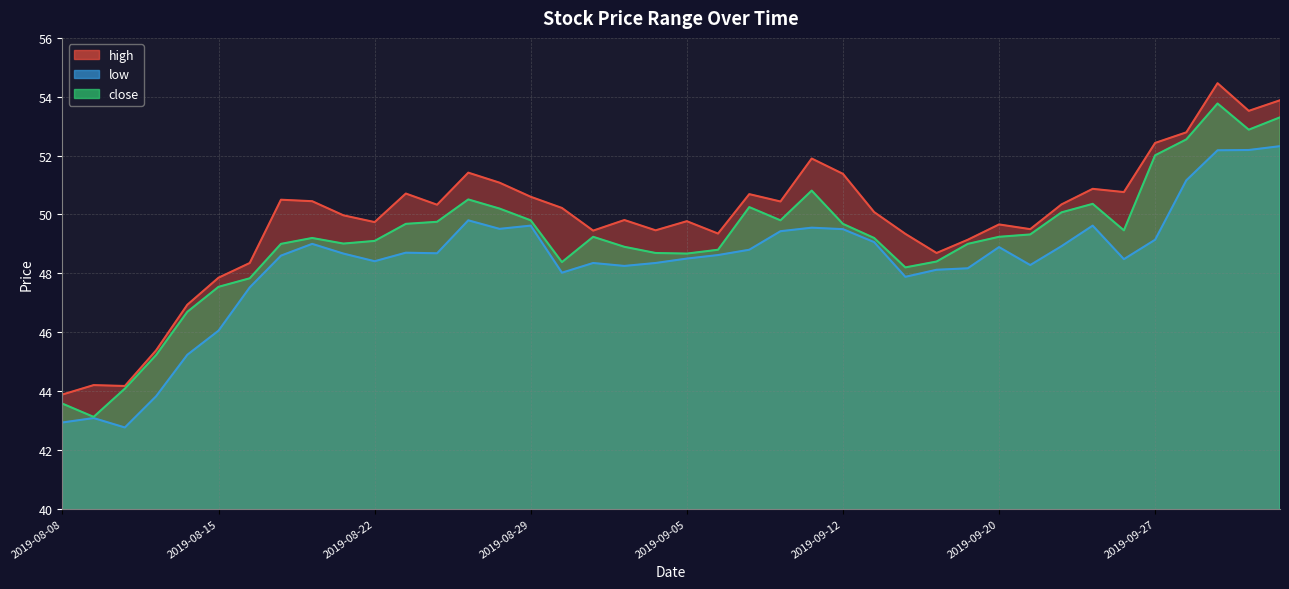

True or false: close has a value of 94.3 at 2019-10-10.

False